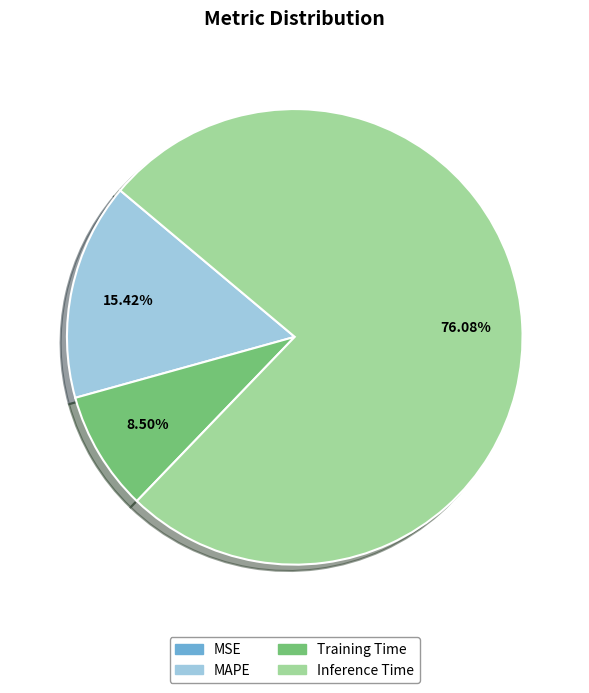

Is the sum of Inference Time and Training Time greater than half?

Yes